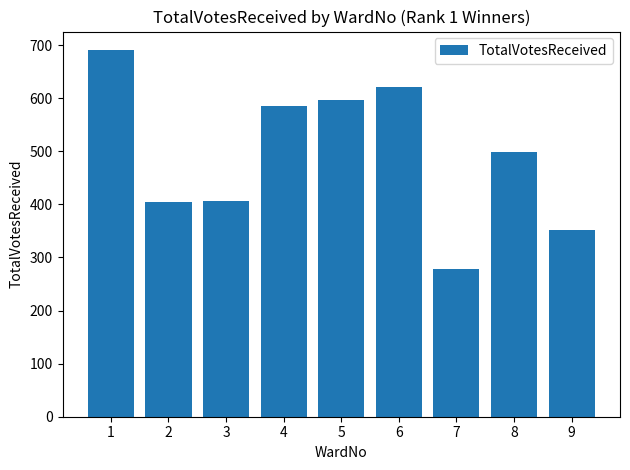

Which has a higher value, 2 or 4?

4